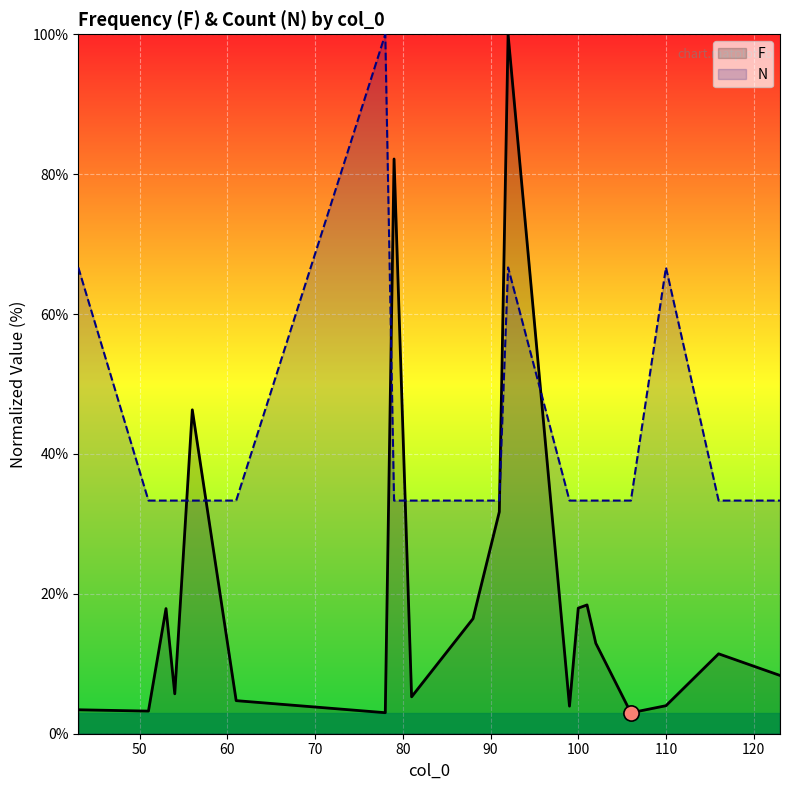

Which series has the largest total across all categories?

N